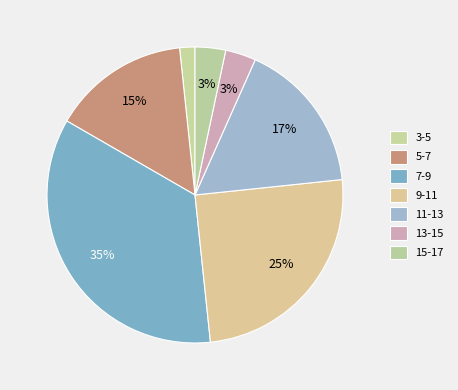

To the nearest percent, what portion does 11-13 represent?

17%